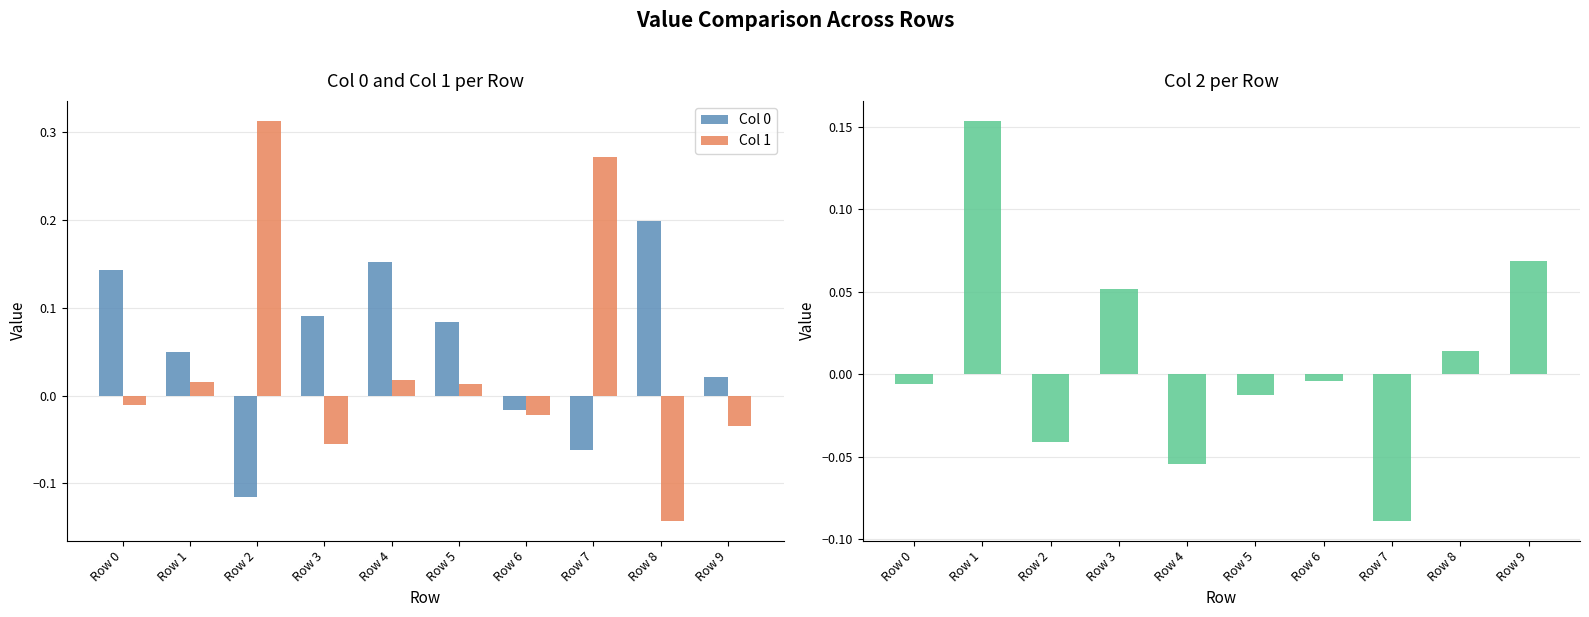

List the series in order of their peak value, lowest first.

Col 2, Col 0, Col 1